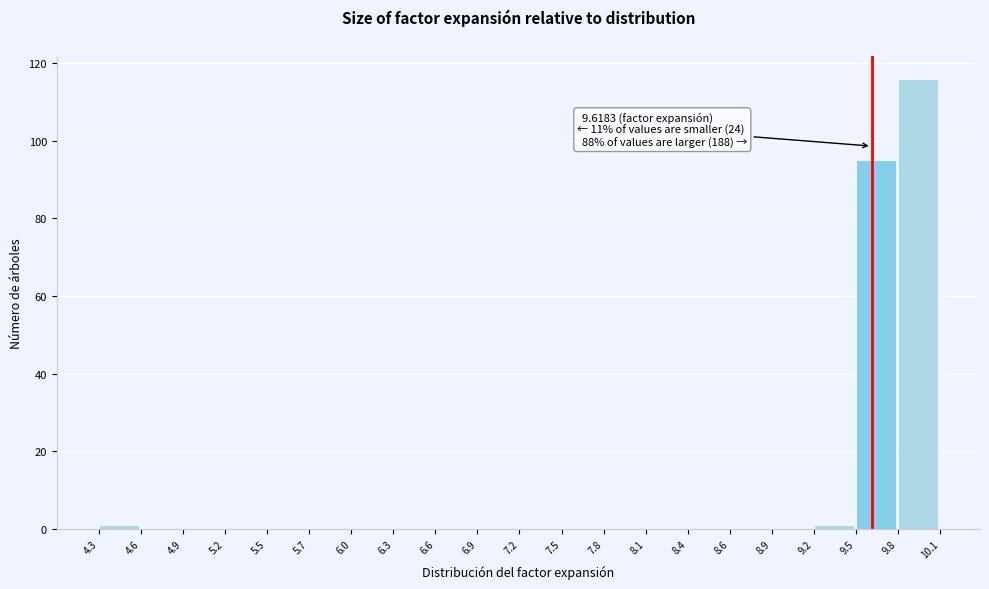

Over which range of the x-axis is the bar tallest?

9.8 to 10.1